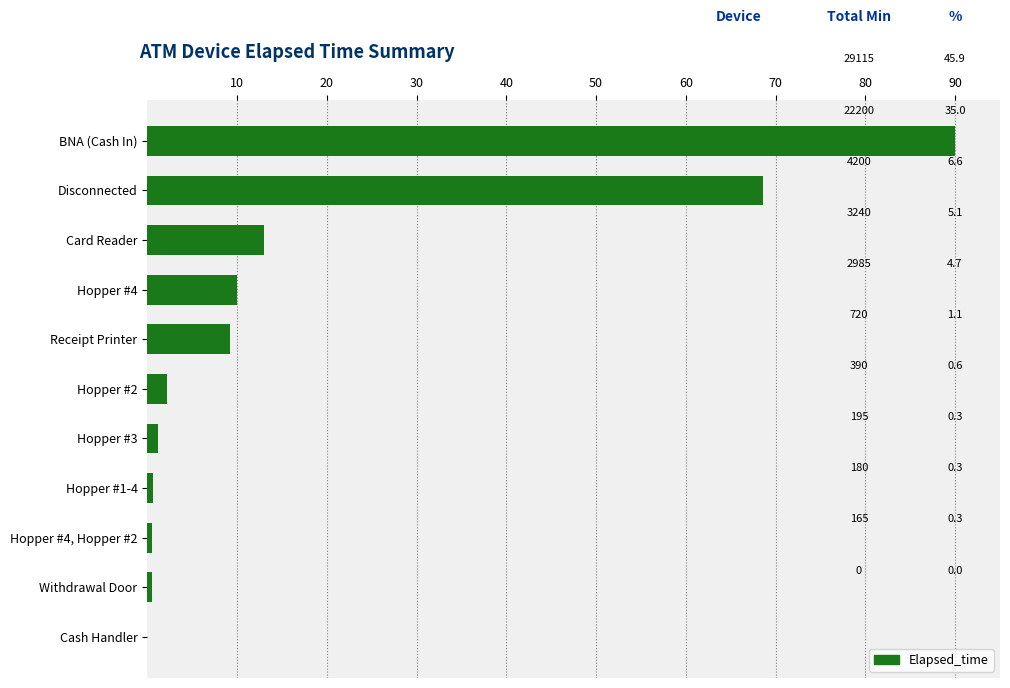

The chart shows a value of 10.0 at Hopper #4. True or false?

True